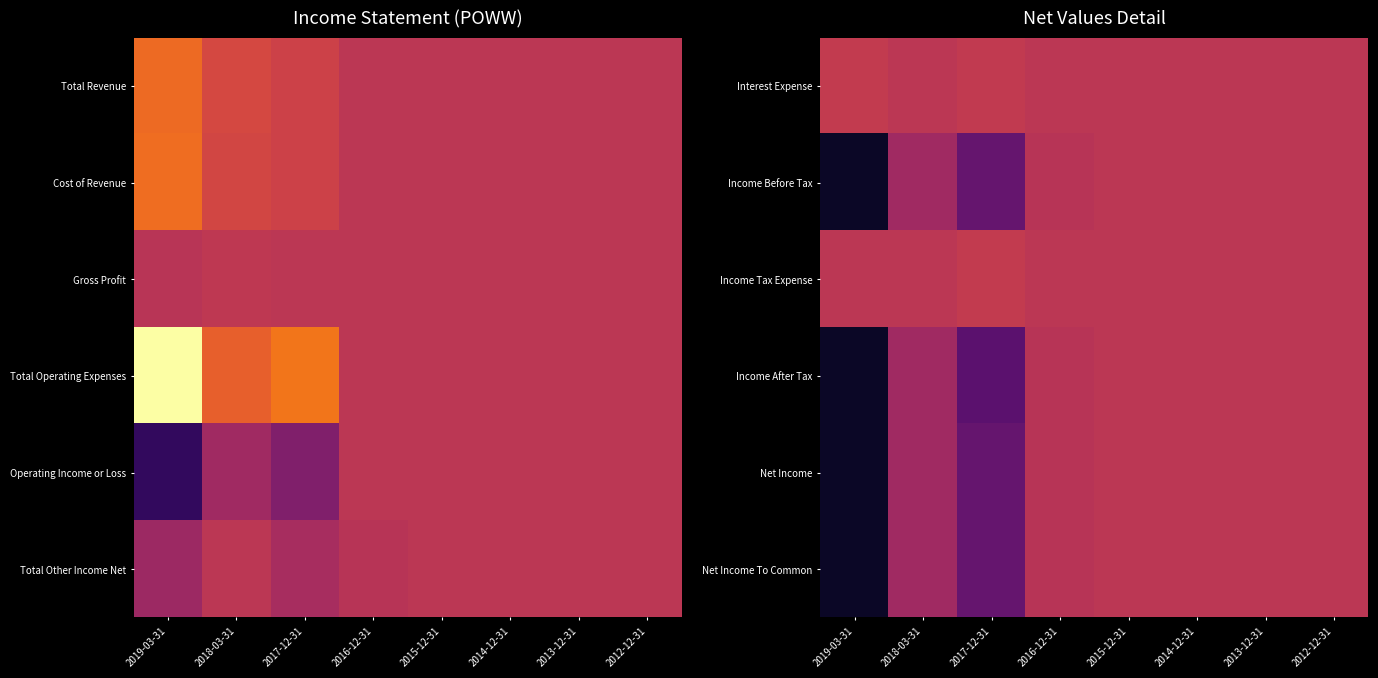

Between 2012-12-31 and 2015-12-31, which is larger?

2012-12-31